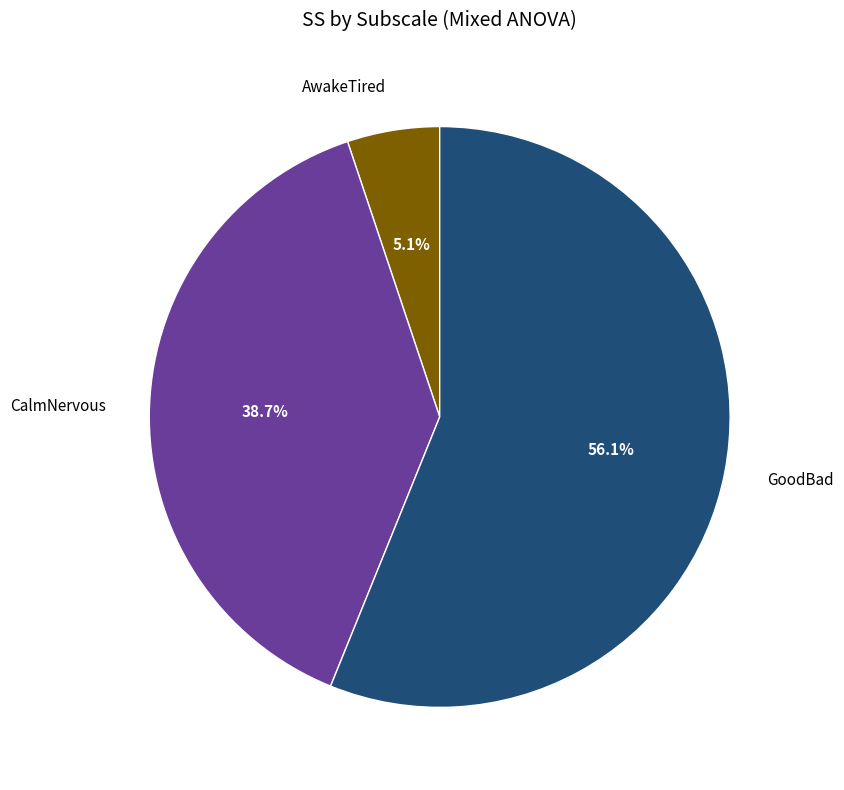

Combined, what portion of the pie is GoodBad and AwakeTired?

61.3%